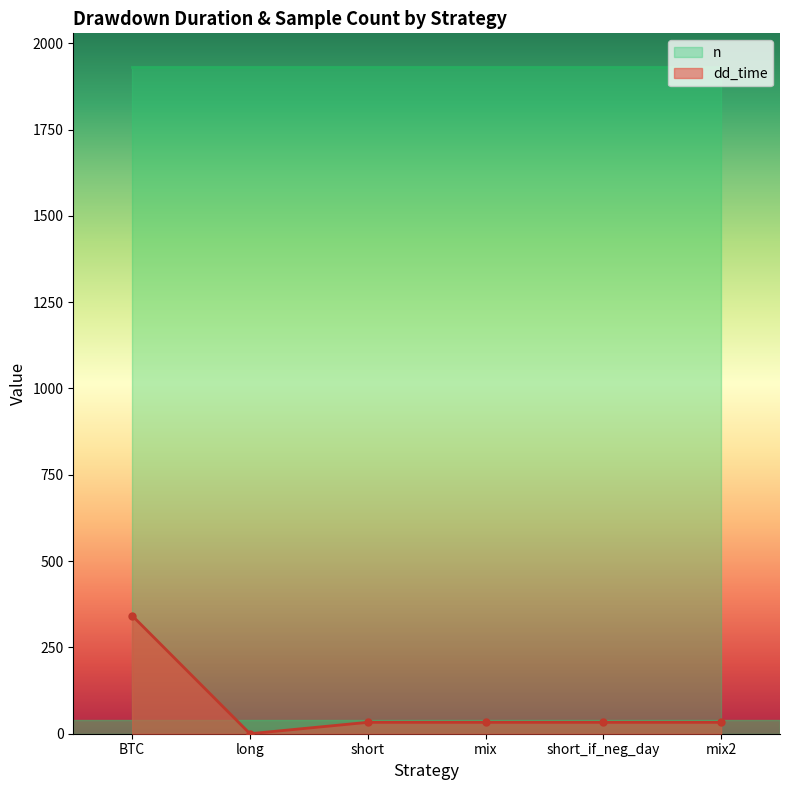

What is the average value of the dd_time series?

79